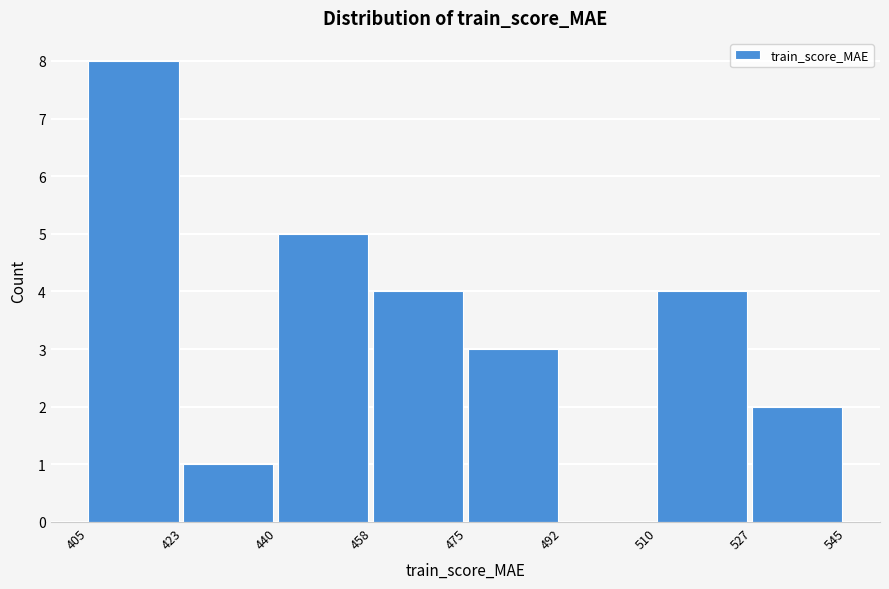

How tall is the bar that spans 527 to 545 on the x-axis? The values are not printed on the chart, so give them approximately, as read against the axis.

2